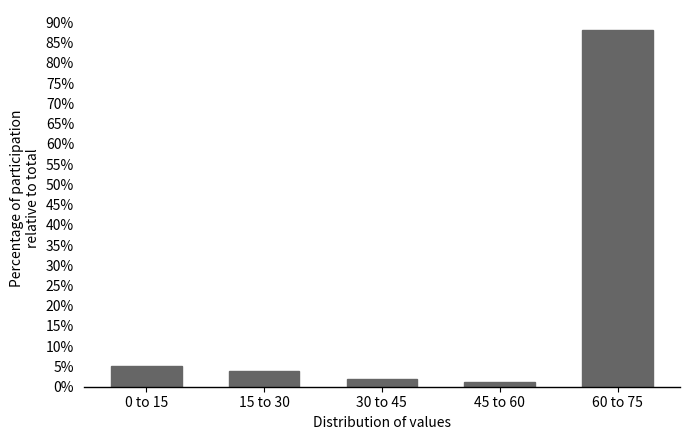

Reading left to right, extract all data points from this chart.

0 to 15=5.0	15 to 30=3.8	30 to 45=1.9	45 to 60=1.3	60 to 75=88.1